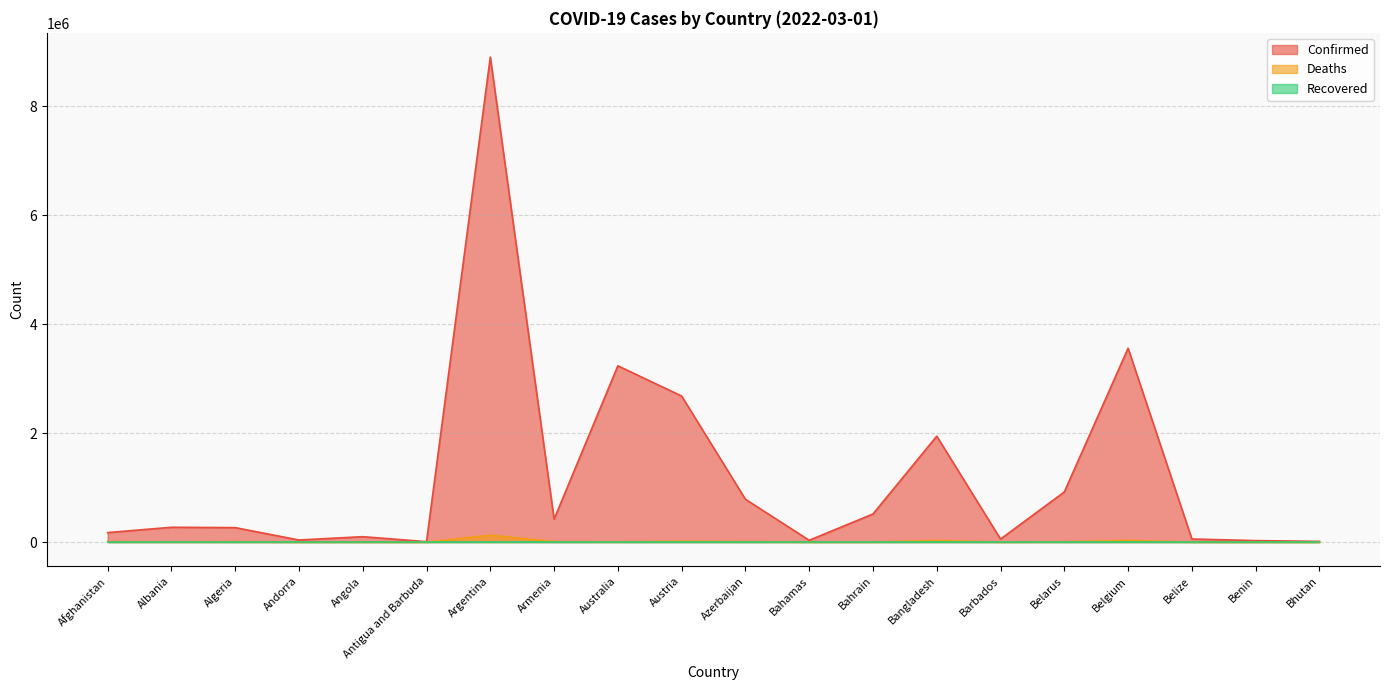

What is the difference between the maximum and minimum values in the Confirmed series?

8893219